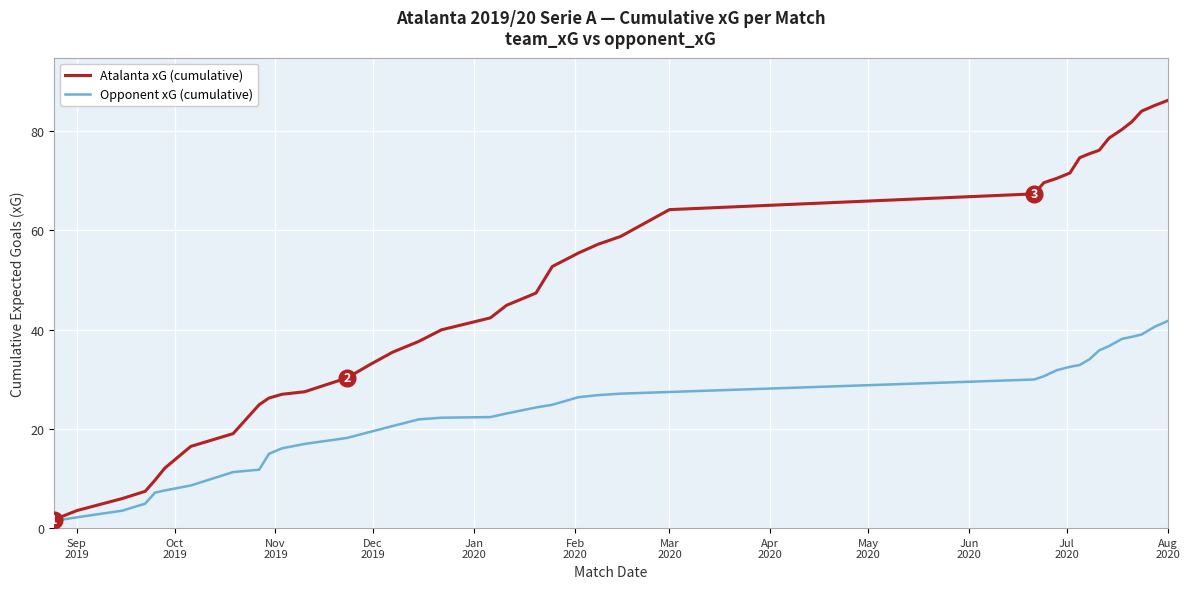

Rank the series by their average value, from lowest to highest.

Opponent xG (cumulative), Atalanta xG (cumulative)